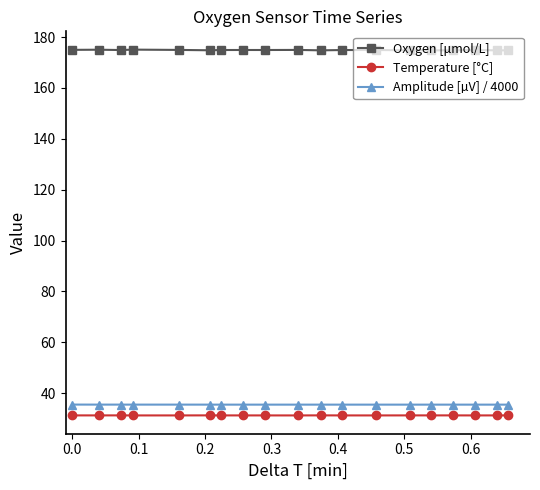

What is the sum of all Oxygen [μmol/L] values?

3322.4